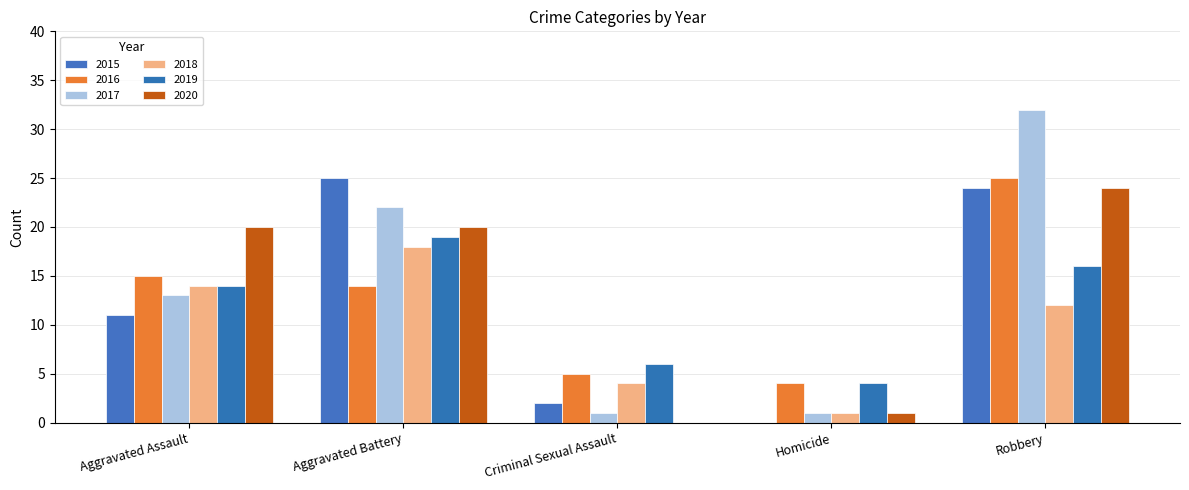

Rank the categories by 2015 value from highest to lowest.

Aggravated Battery, Robbery, Aggravated Assault, Criminal Sexual Assault, Homicide